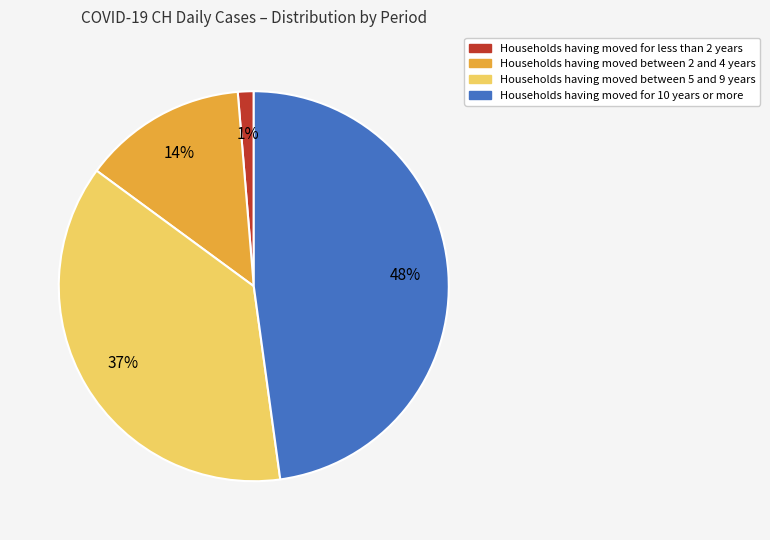

Count the number of slices in the pie.

4